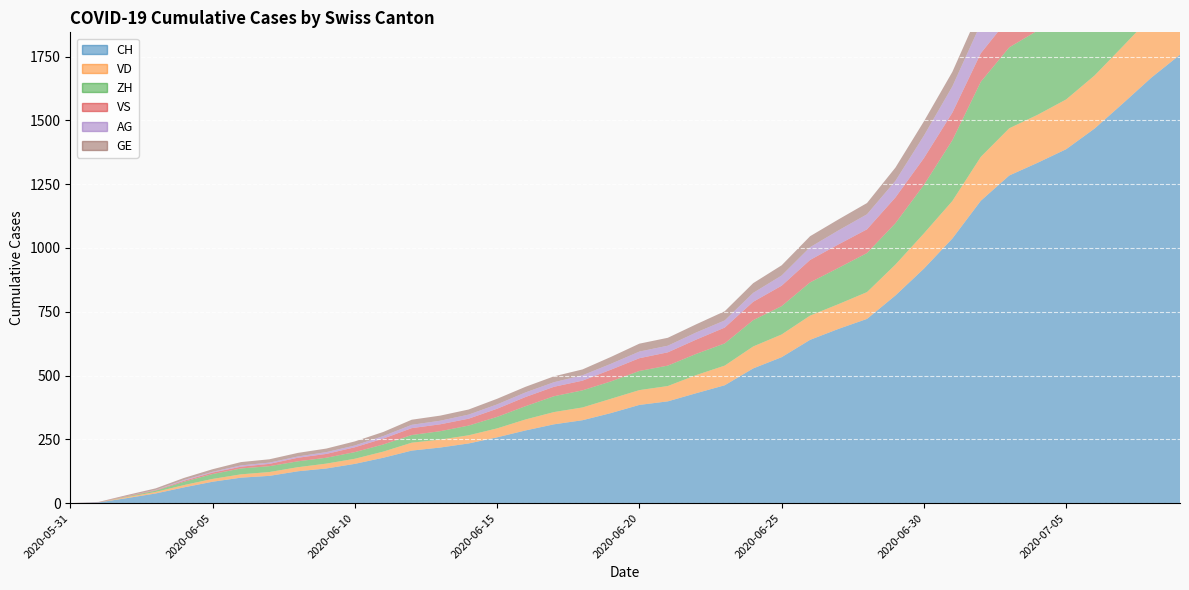

Reading left to right, list all the values displayed in this chart.

CH: 2020-05-31=0	2020-06-01=3	2020-06-02=20	2020-06-03=38	2020-06-04=62	2020-06-05=84	2020-06-06=100	2020-06-07=107	2020-06-08=125	2020-06-09=136	2020-06-10=154	2020-06-11=178	2020-06-12=206	2020-06-13=218	2020-06-14=234	2020-06-15=258	2020-06-16=285	2020-06-17=309	2020-06-18=325	2020-06-19=353	2020-06-20=385	2020-06-21=399	2020-06-22=431	2020-06-23=462	2020-06-24=528	2020-06-25=572	2020-06-26=640	2020-06-27=683	2020-06-28=722	2020-06-29=814	2020-06-30=919	2020-07-01=1037	2020-07-02=1185	2020-07-03=1284	2020-07-04=1334	2020-07-05=1387	2020-07-06=1468	2020-07-07=1567	2020-07-08=1668	2020-07-09=1757
VD: 2020-05-31=0	2020-06-01=0	2020-06-02=4	2020-06-03=6	2020-06-04=9	2020-06-05=11	2020-06-06=13	2020-06-07=15	2020-06-08=16	2020-06-09=19	2020-06-10=20	2020-06-11=24	2020-06-12=31	2020-06-13=31	2020-06-14=32	2020-06-15=35	2020-06-16=43	2020-06-17=48	2020-06-18=50	2020-06-19=56	2020-06-20=58	2020-06-21=60	2020-06-22=71	2020-06-23=77	2020-06-24=86	2020-06-25=89	2020-06-26=95	2020-06-27=97	2020-06-28=105	2020-06-29=121	2020-06-30=138	2020-07-01=147	2020-07-02=172	2020-07-03=185	2020-07-04=188	2020-07-05=195	2020-07-06=208	2020-07-07=224	2020-07-08=240	2020-07-09=252
ZH: 2020-05-31=0	2020-06-01=0	2020-06-02=2	2020-06-03=5	2020-06-04=13	2020-06-05=19	2020-06-06=23	2020-06-07=23	2020-06-08=23	2020-06-09=23	2020-06-10=26	2020-06-11=28	2020-06-12=30	2020-06-13=33	2020-06-14=38	2020-06-15=45	2020-06-16=52	2020-06-17=62	2020-06-18=67	2020-06-19=68	2020-06-20=75	2020-06-21=80	2020-06-22=83	2020-06-23=87	2020-06-24=103	2020-06-25=111	2020-06-26=130	2020-06-27=142	2020-06-28=153	2020-06-29=162	2020-06-30=190	2020-07-01=238	2020-07-02=294	2020-07-03=317	2020-07-04=330	2020-07-05=338	2020-07-06=357	2020-07-07=382	2020-07-08=405	2020-07-09=424
VS: 2020-05-31=0	2020-06-01=1	2020-06-02=2	2020-06-03=2	2020-06-04=4	2020-06-05=6	2020-06-06=7	2020-06-07=9	2020-06-08=14	2020-06-09=15	2020-06-10=19	2020-06-11=23	2020-06-12=27	2020-06-13=27	2020-06-14=27	2020-06-15=32	2020-06-16=36	2020-06-17=37	2020-06-18=38	2020-06-19=46	2020-06-20=50	2020-06-21=52	2020-06-22=56	2020-06-23=62	2020-06-24=72	2020-06-25=80	2020-06-26=88	2020-06-27=92	2020-06-28=93	2020-06-29=101	2020-06-30=105	2020-07-01=108	2020-07-02=112	2020-07-03=116	2020-07-04=118	2020-07-05=120	2020-07-06=123	2020-07-07=126	2020-07-08=126	2020-07-09=128
AG: 2020-05-31=0	2020-06-01=0	2020-06-02=0	2020-06-03=1	2020-06-04=3	2020-06-05=3	2020-06-06=5	2020-06-07=5	2020-06-08=5	2020-06-09=7	2020-06-10=7	2020-06-11=10	2020-06-12=13	2020-06-13=14	2020-06-14=16	2020-06-15=17	2020-06-16=18	2020-06-17=18	2020-06-18=21	2020-06-19=23	2020-06-20=26	2020-06-21=26	2020-06-22=28	2020-06-23=28	2020-06-24=35	2020-06-25=40	2020-06-26=50	2020-06-27=55	2020-06-28=59	2020-06-29=65	2020-06-30=88	2020-07-01=103	2020-07-02=116	2020-07-03=120	2020-07-04=123	2020-07-05=125	2020-07-06=132	2020-07-07=140	2020-07-08=147	2020-07-09=153
GE: 2020-05-31=0	2020-06-01=1	2020-06-02=4	2020-06-03=6	2020-06-04=8	2020-06-05=10	2020-06-06=13	2020-06-07=13	2020-06-08=14	2020-06-09=14	2020-06-10=16	2020-06-11=16	2020-06-12=20	2020-06-13=20	2020-06-14=20	2020-06-15=22	2020-06-16=22	2020-06-17=23	2020-06-18=23	2020-06-19=27	2020-06-20=31	2020-06-21=31	2020-06-22=32	2020-06-23=36	2020-06-24=38	2020-06-25=40	2020-06-26=43	2020-06-27=43	2020-06-28=44	2020-06-29=52	2020-06-30=56	2020-07-01=57	2020-07-02=62	2020-07-03=64	2020-07-04=67	2020-07-05=69	2020-07-06=76	2020-07-07=80	2020-07-08=84	2020-07-09=92